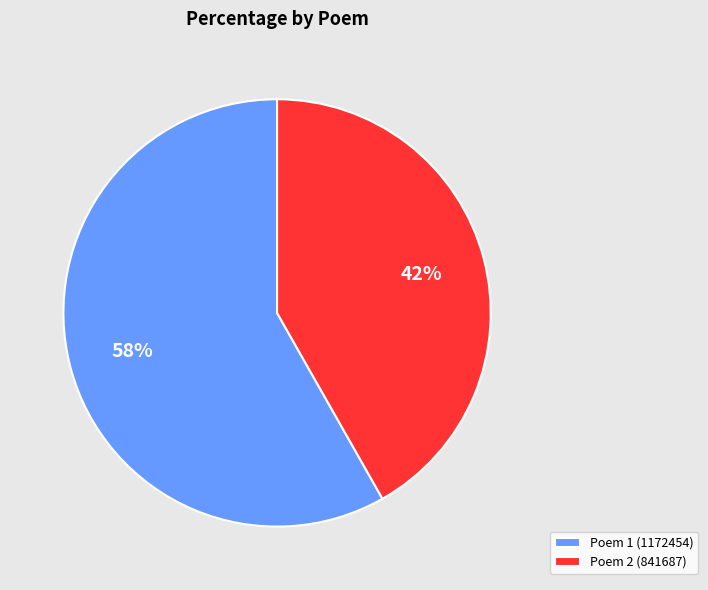

What is the largest slice in the pie chart?

Poem 1 (1172454)